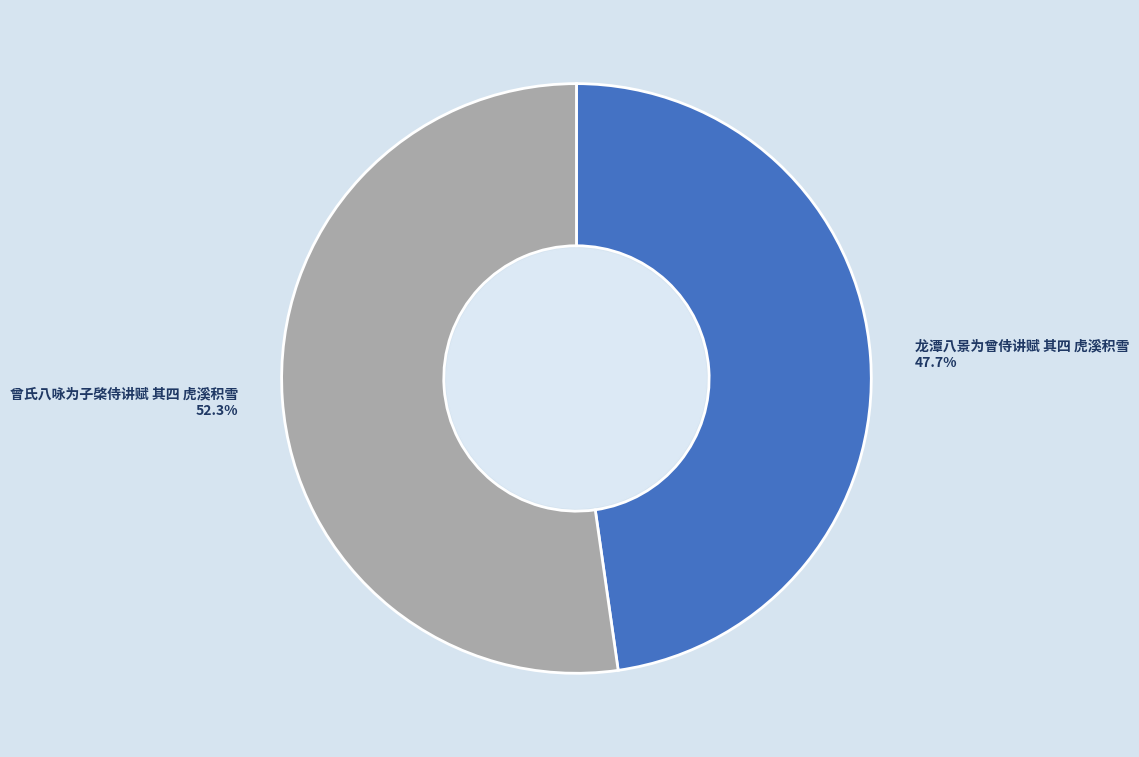

Is there any slice that represents more than half of the pie?

Yes